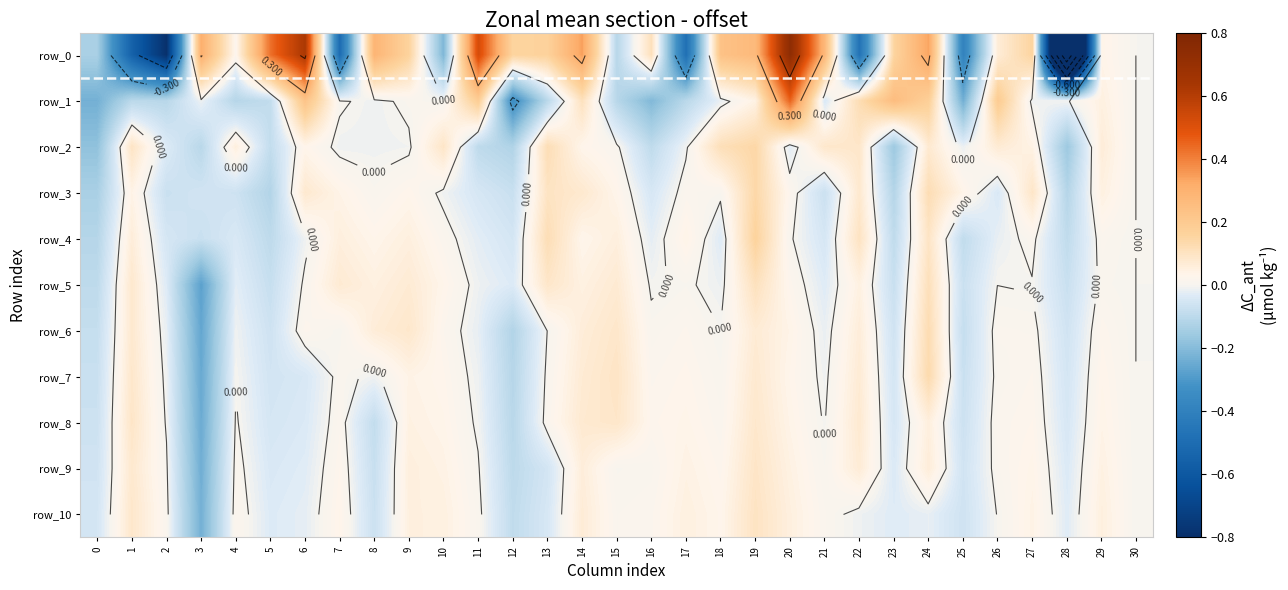

Which category has the lowest value in the row_8 series?

3